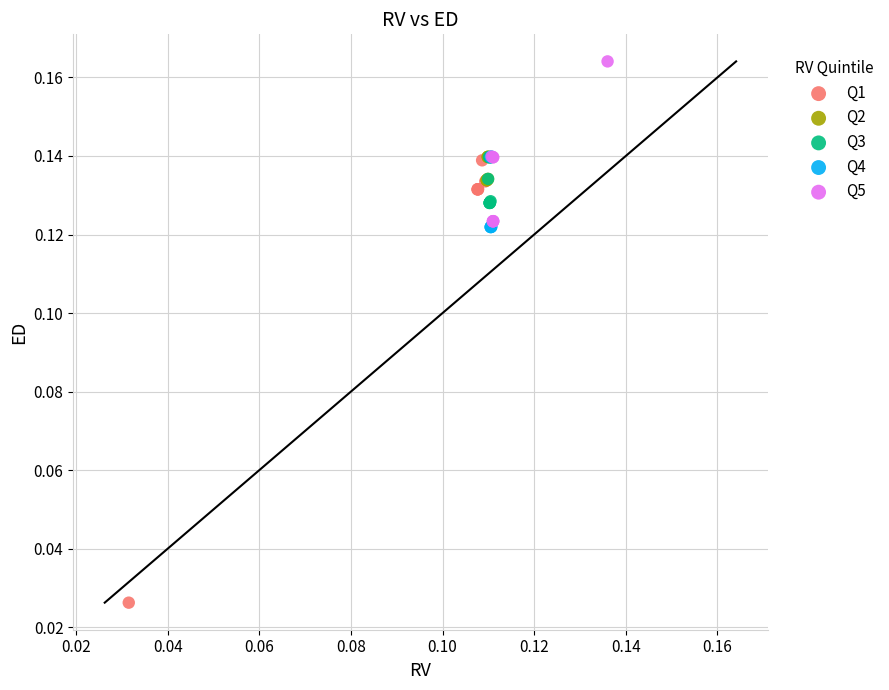

Which series contains the highest Y value?

Q5